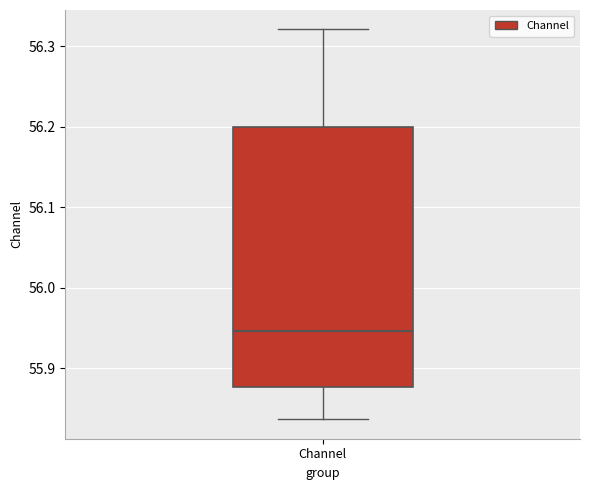

Where does the median line of the box for Channel sit on the y-axis? The values are not printed on the chart, so give them approximately, as read against the axis.

55.95